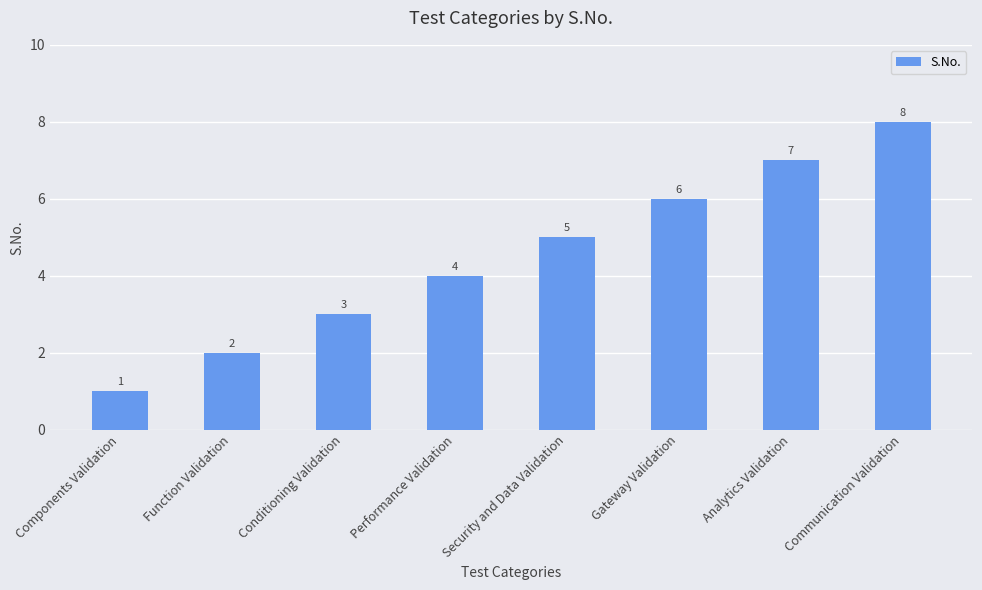

What is the change in value from Performance Validation to Security and Data Validation?

+1